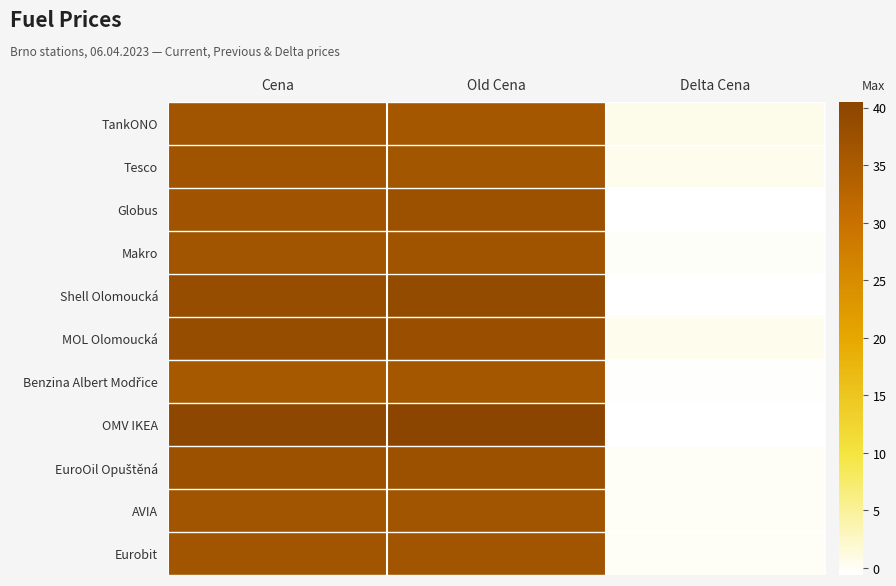

What is the total value across all series at Old Cena?

410.1